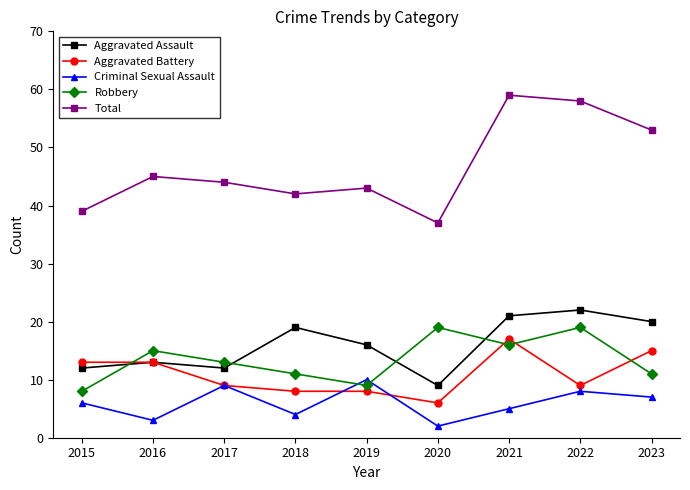

At which label does Aggravated Assault reach its minimum?

2020